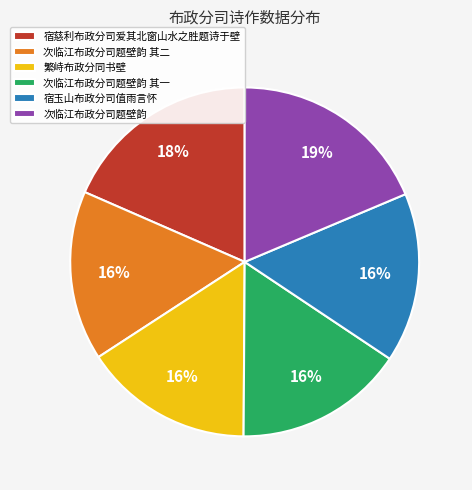

To the nearest percent, what portion does 次临江布政分司题壁韵 represent?

19%